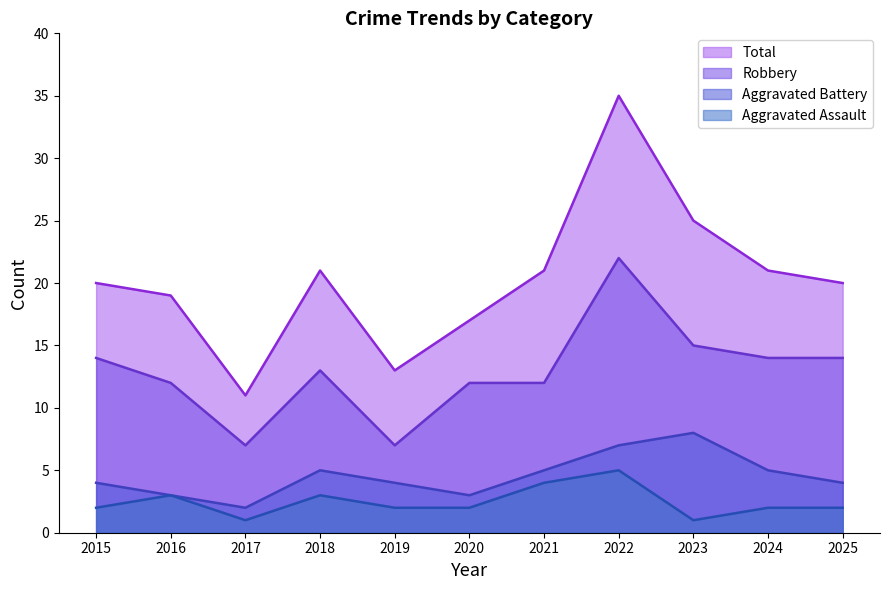

Which series changed the most between 2017 and 2020?

Total